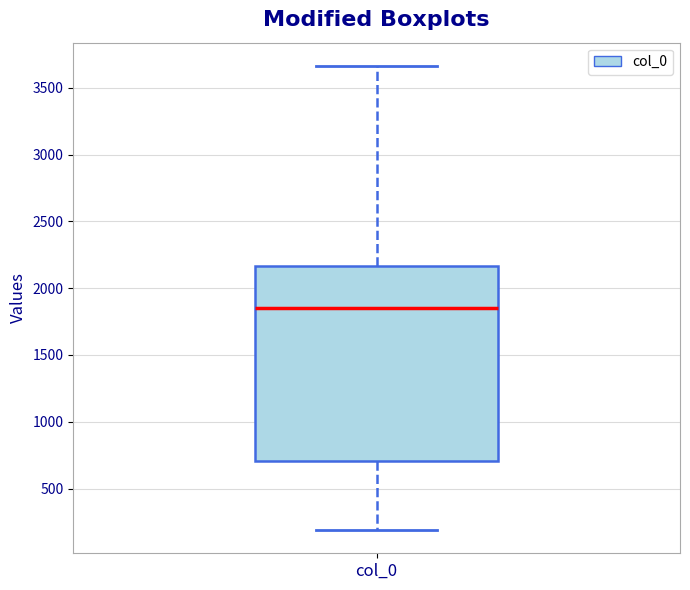

Read this box plot against the y-axis: the position of the median line, the range covered by the box, and the ends of both whiskers. The values are not printed on the chart, so give them approximately, as read against the axis.

median 1850, box 700 to 2150, whiskers 200 to 3650